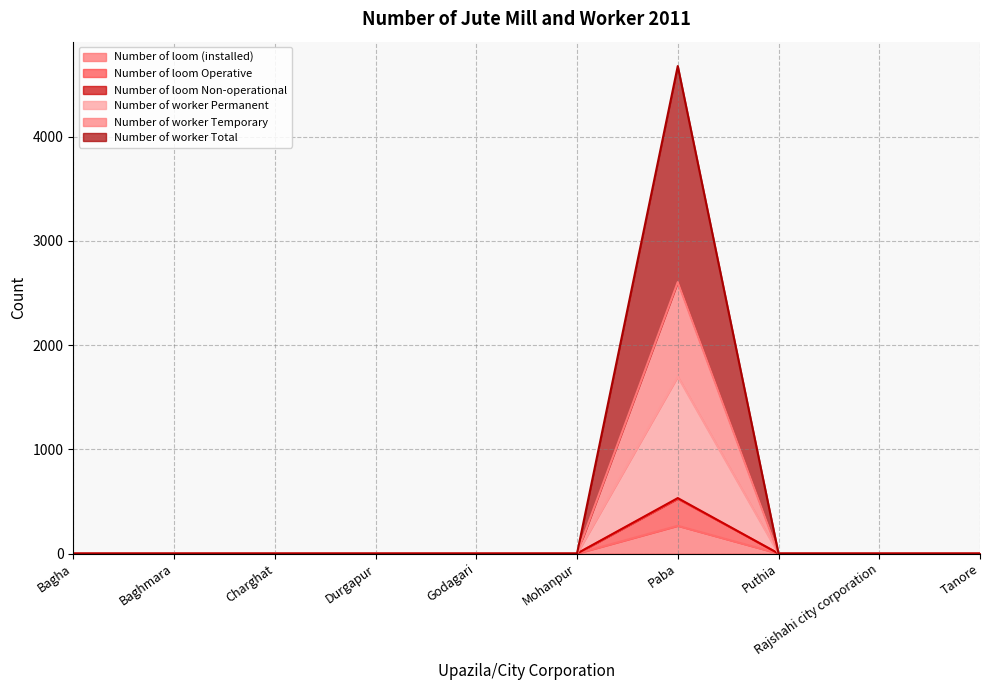

True or false: Number of loom (installed) and Number of loom Operative intersect in this chart.

False